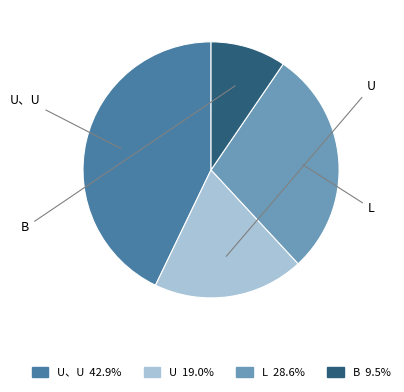

Does U、U represent more than half of the total?

No